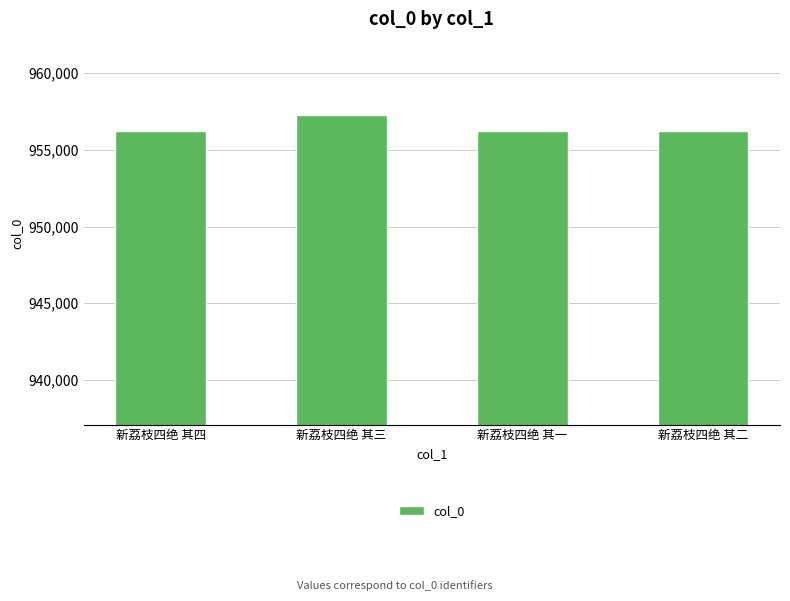

Read the value at 新荔枝四绝 其四, to the nearest 50.

956200